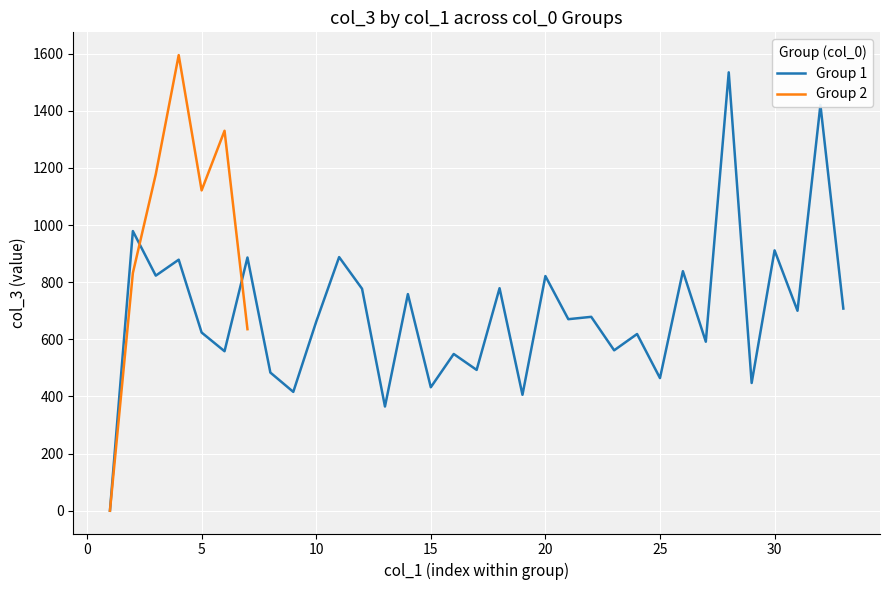

How many values in Group 1 are above zero?

32